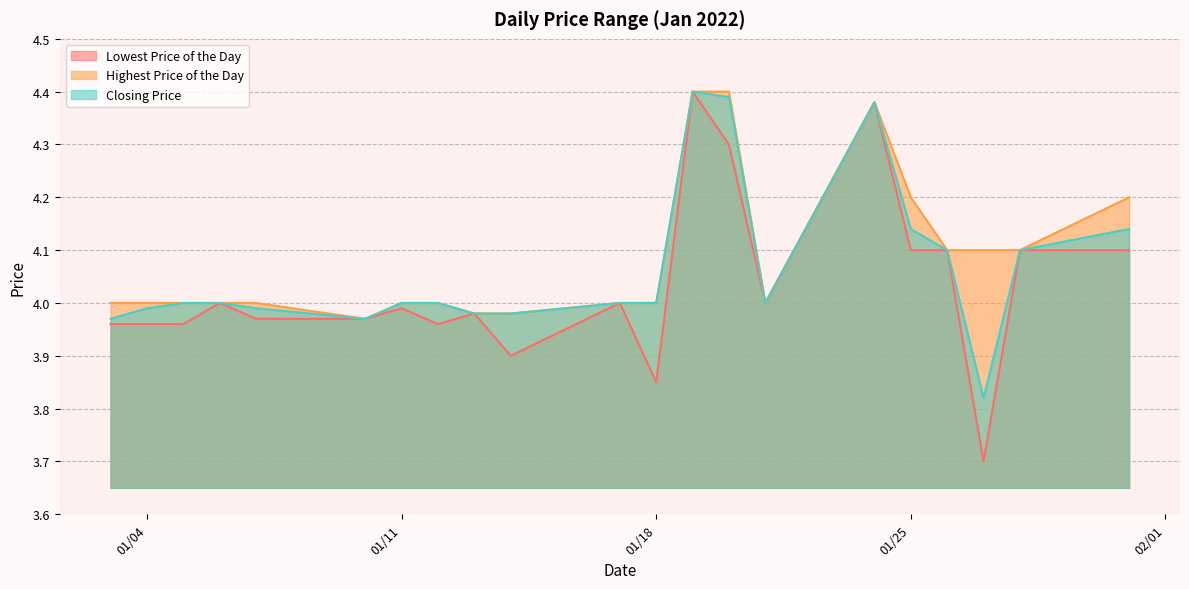

How many values in the Closing Price series exceed 4?

7